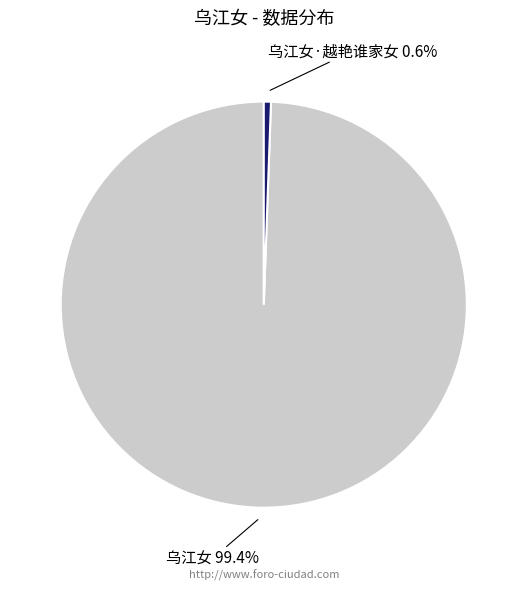

Which category has the smallest portion of the pie?

乌江女·越艳谁家女